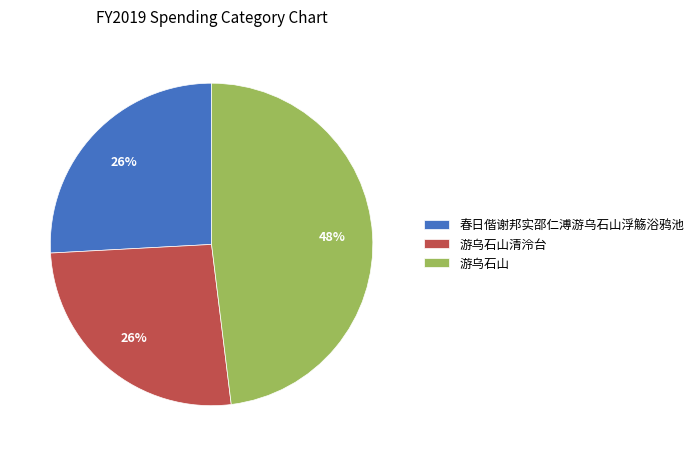

To the nearest percent, what percentage of the pie is 游乌石山清泠台?

26%